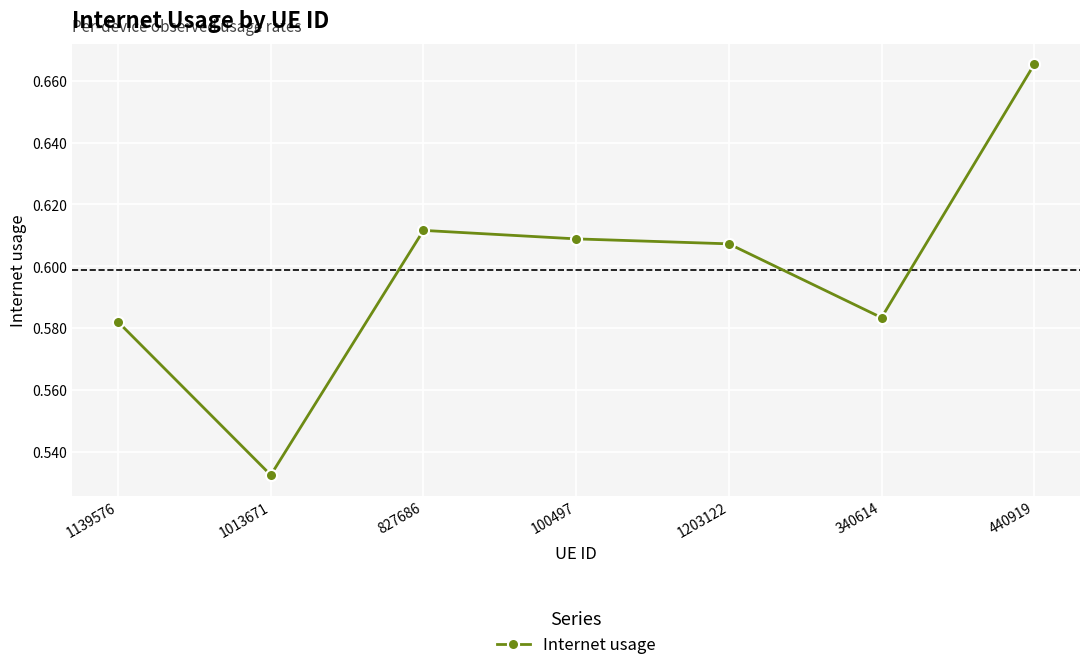

At which label is the value closest to 0?

1013671